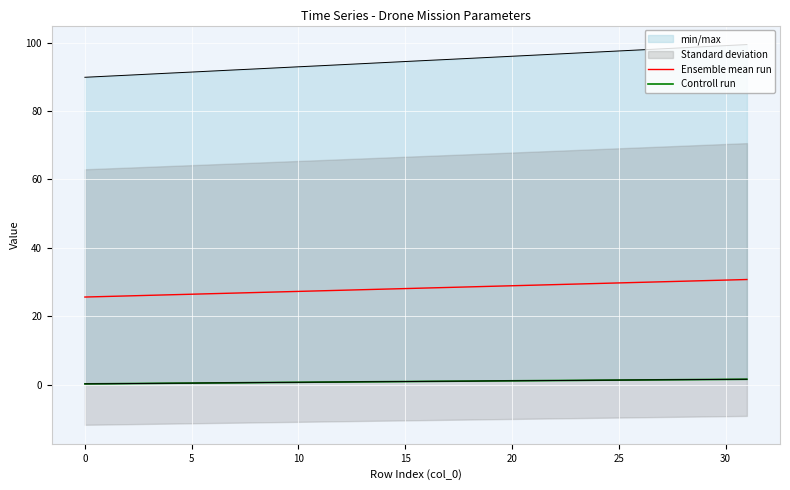

What is the lowest value of the Ensemble mean run series?

25.6